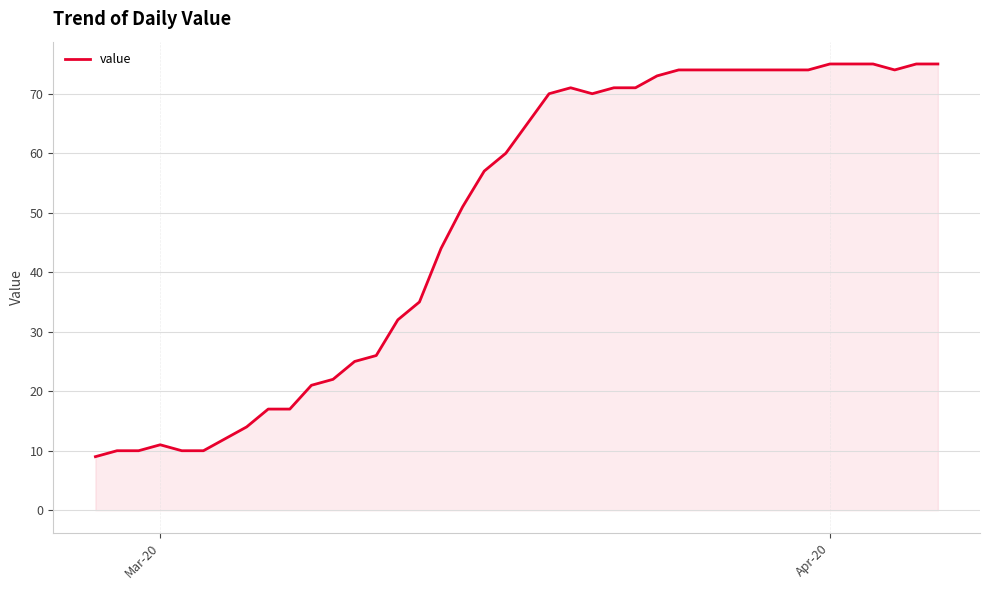

What is the difference between the maximum and minimum values?

66